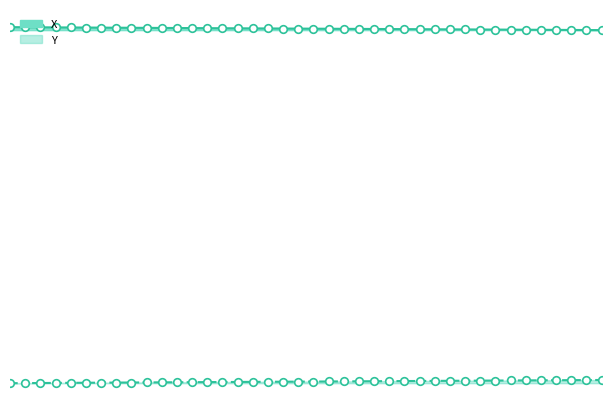

What are all the series names shown in the legend?

X, Y